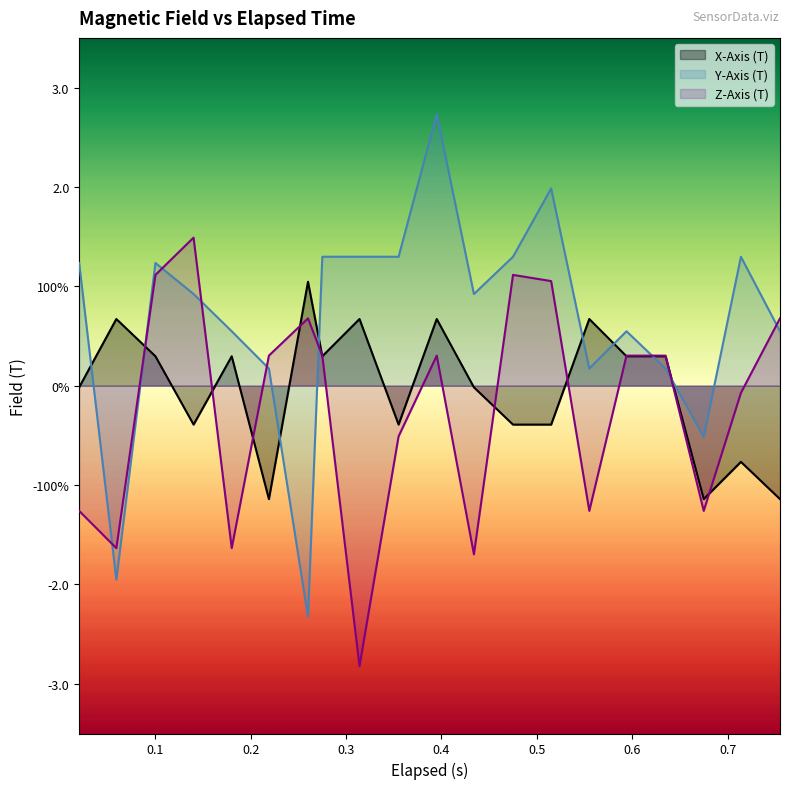

What is the sum of all X-Axis (T) values?

-0.6